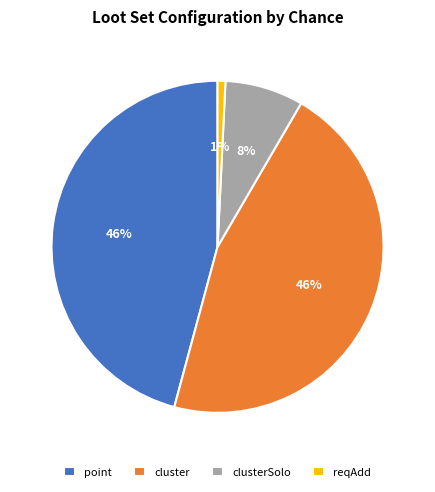

To the nearest percent, what percentage of the pie is point?

46%